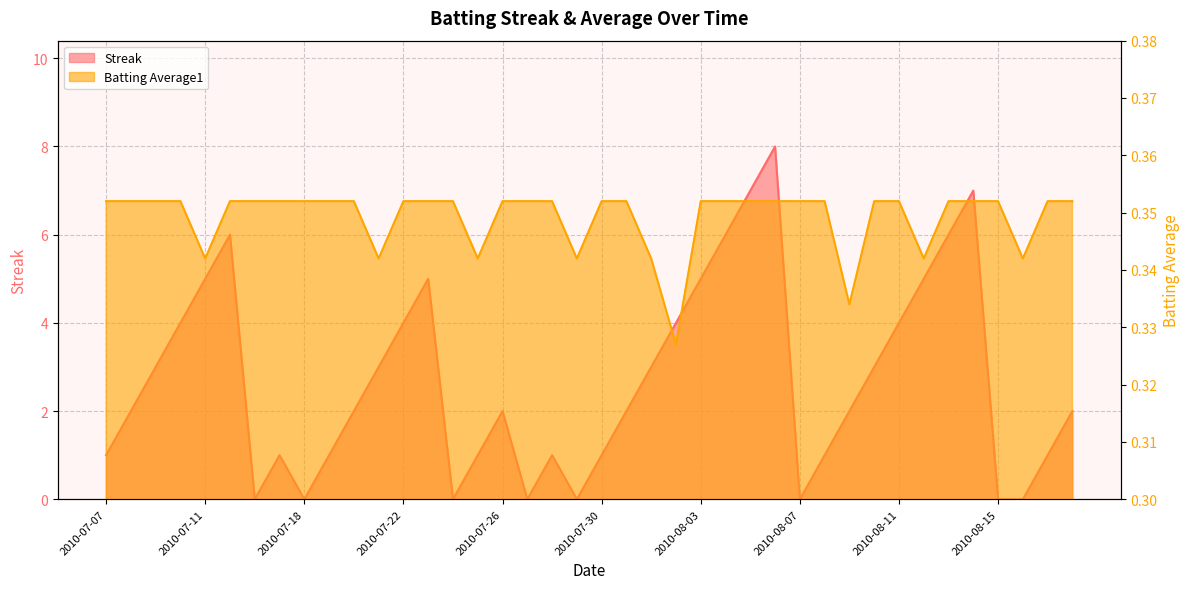

How many categories are shown in the chart?

40